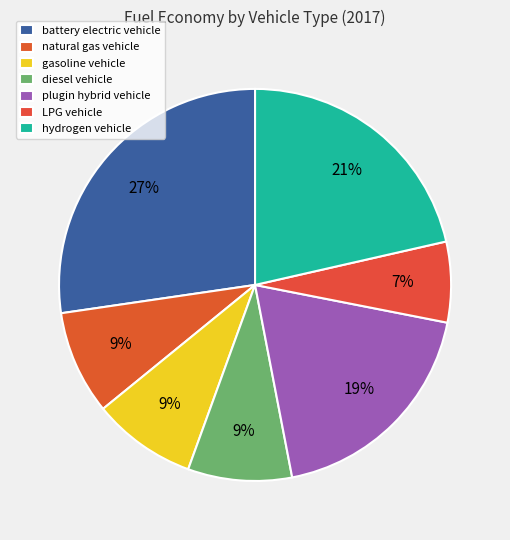

Which slice is the smallest?

LPG vehicle